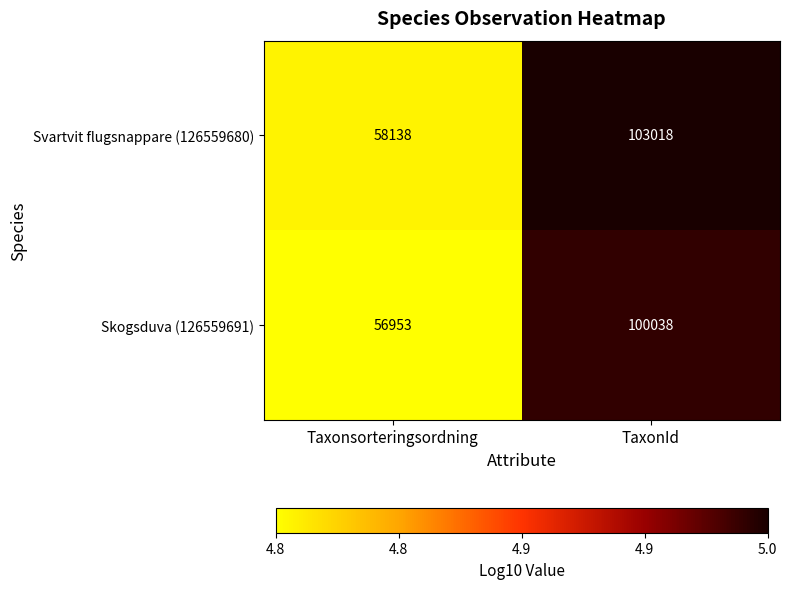

What is the difference between the maximum and minimum values in the Svartvit flugsnappare (126559680) series?

44880